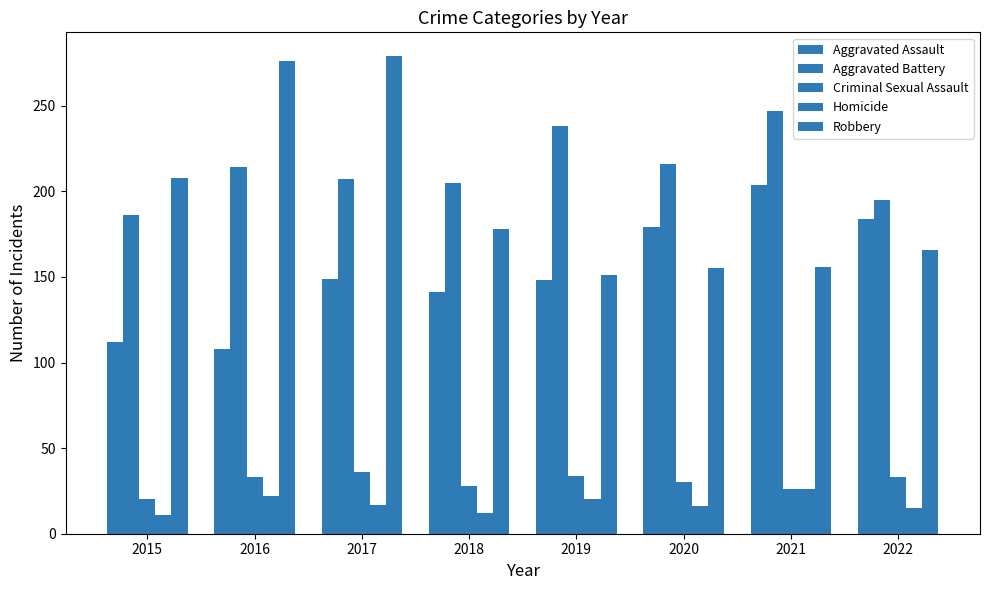

How many groups of bars are there?

8